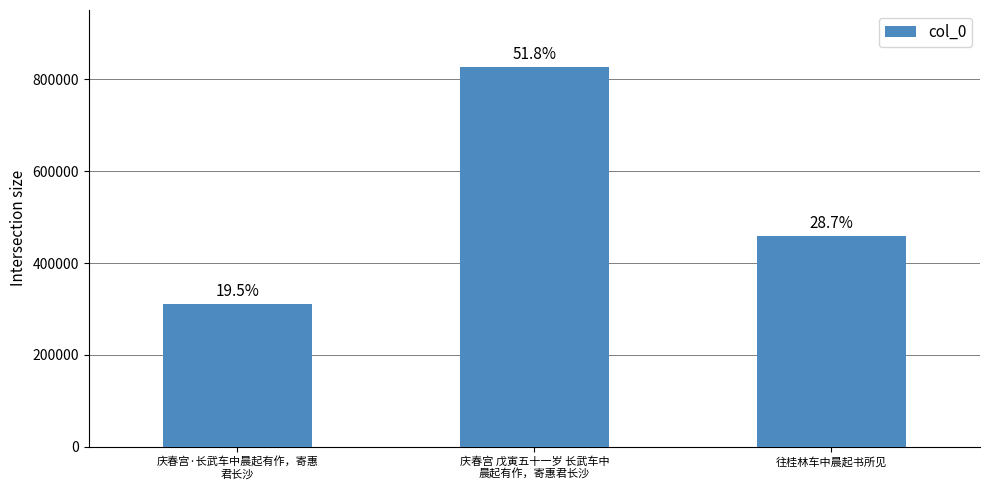

How many bars are there in total?

3